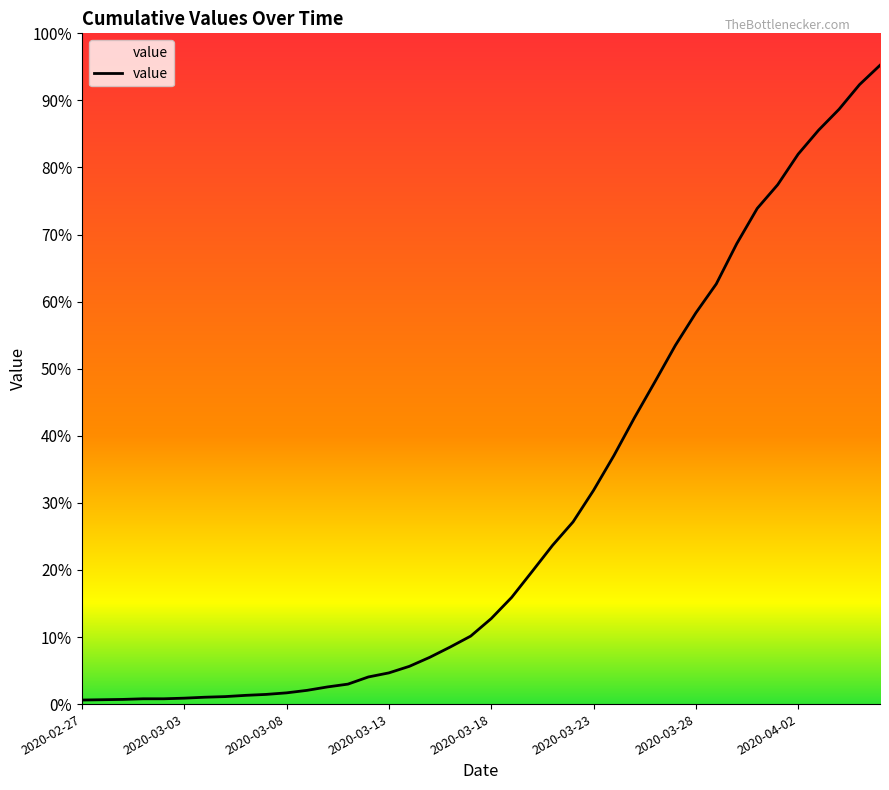

Where does the data first go above 274?

21